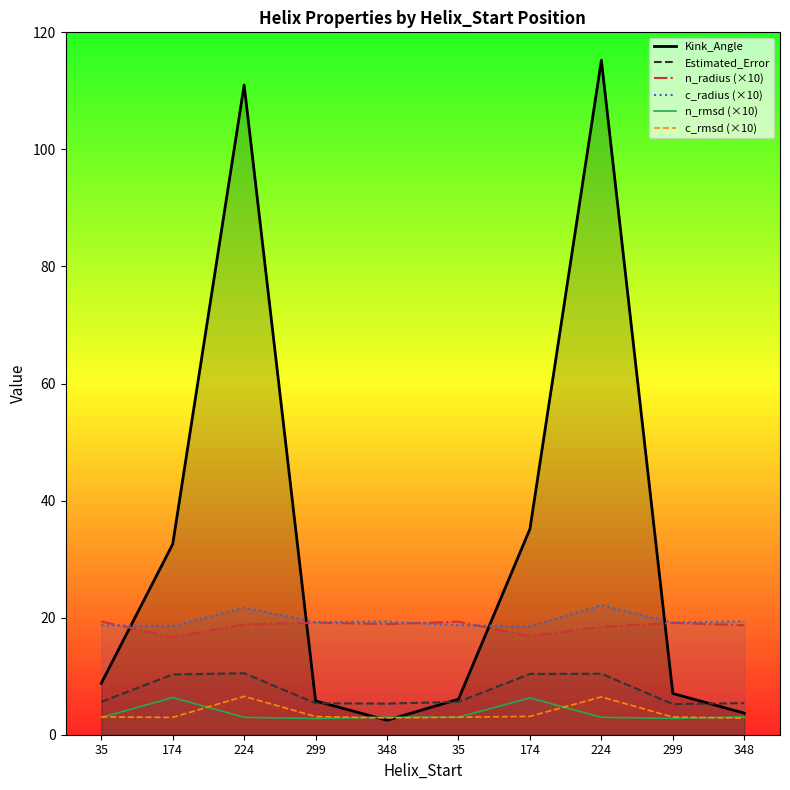

What is the maximum value for Estimated_Error?

10.5